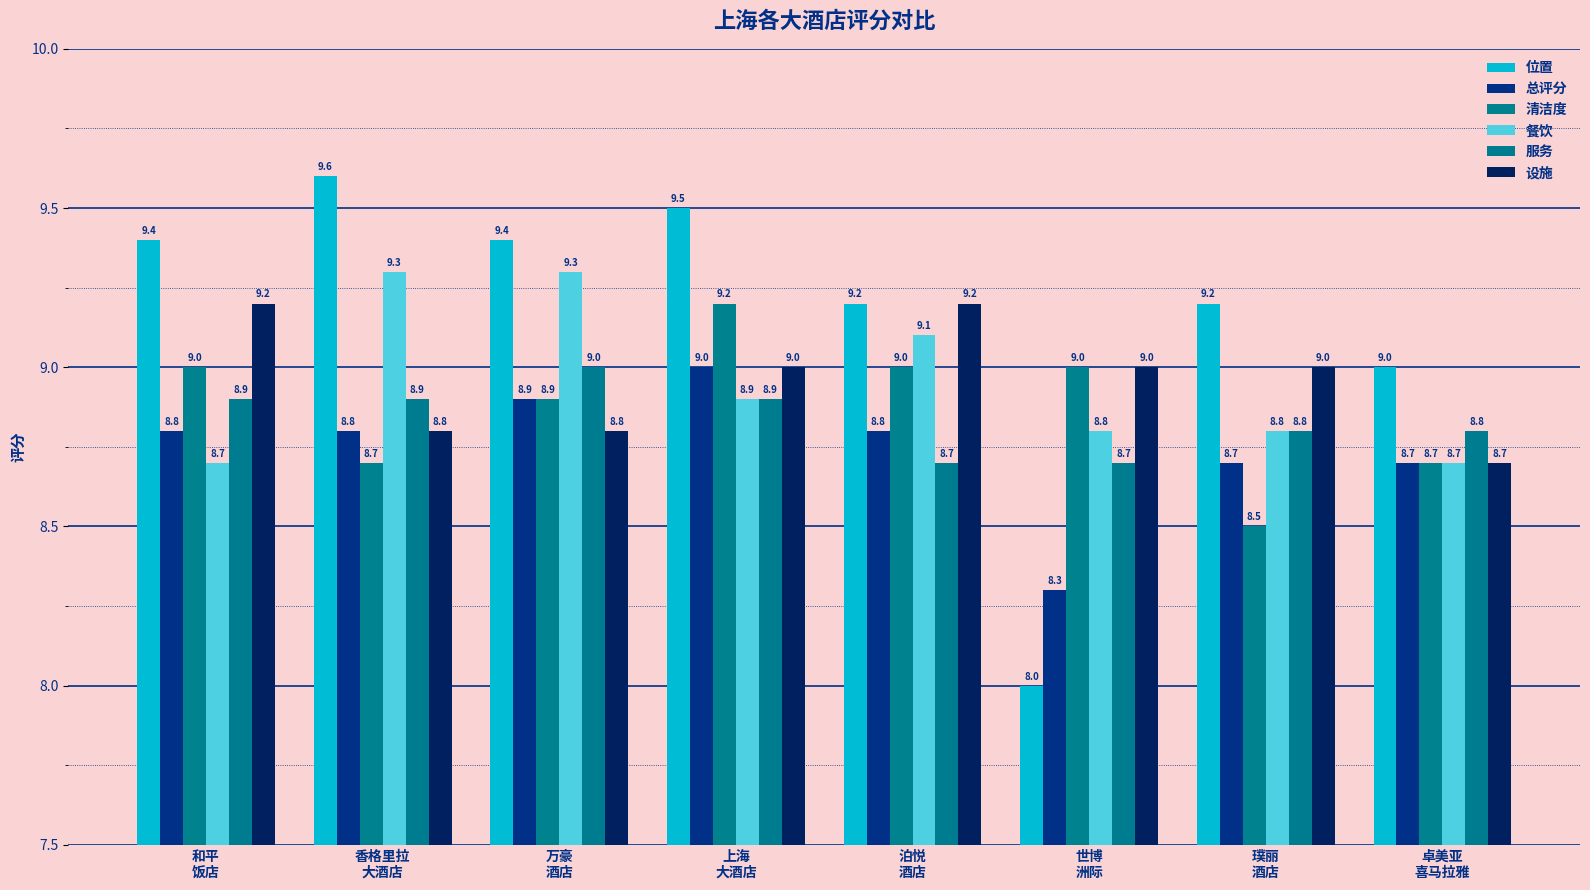

What is the difference between the second highest and second lowest values in the 清洁度 series?

0.3